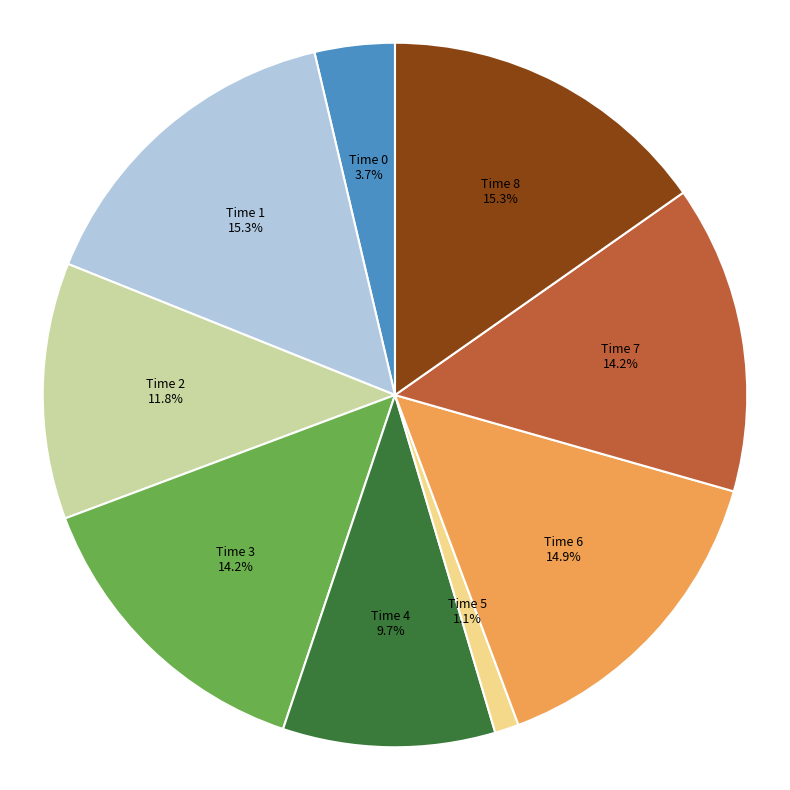

Does Time 6 represent more than half of the total?

No